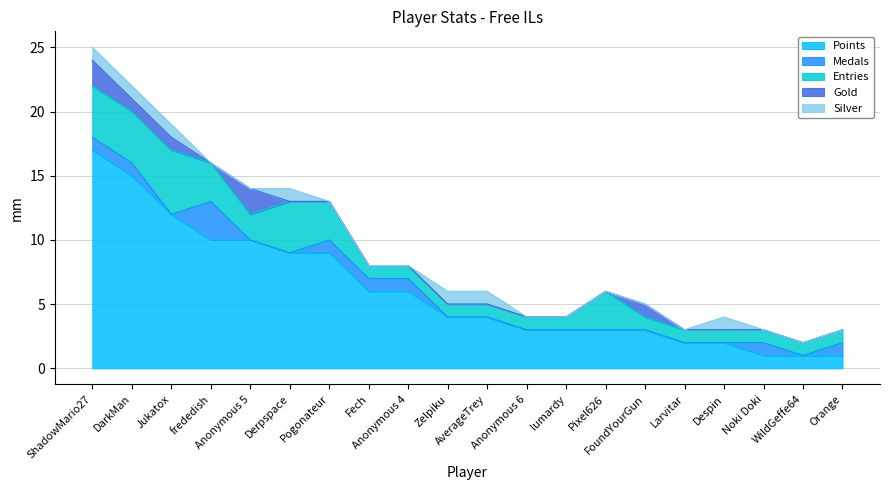

The value of Silver at Derpspace is 0. True or false?

False